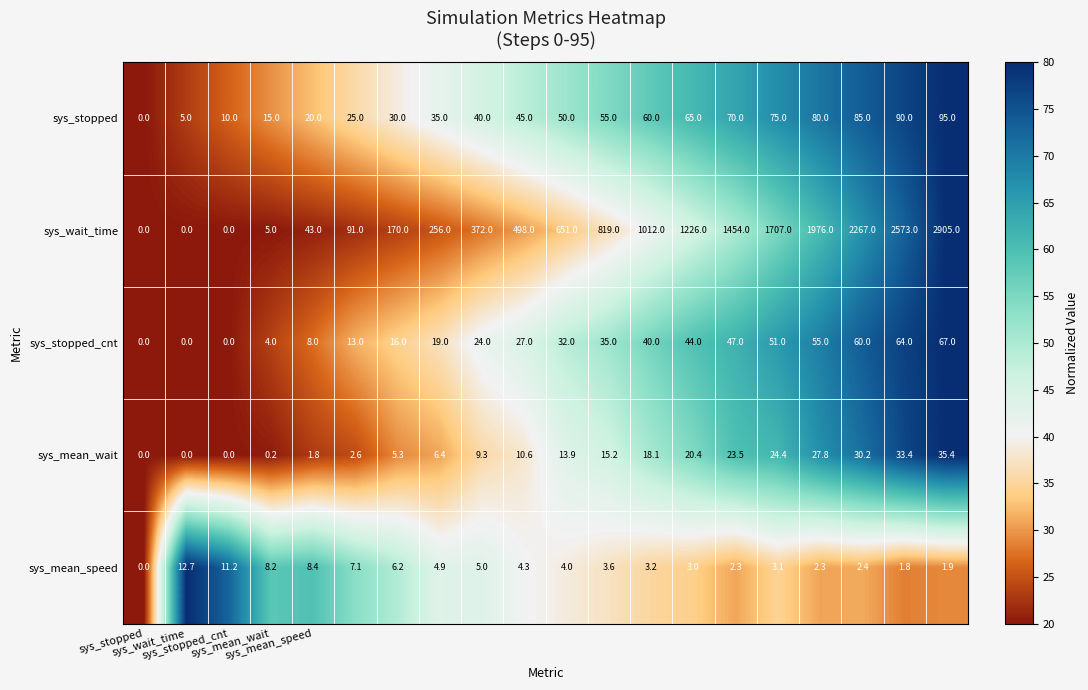

Count the number of data series in this chart.

5